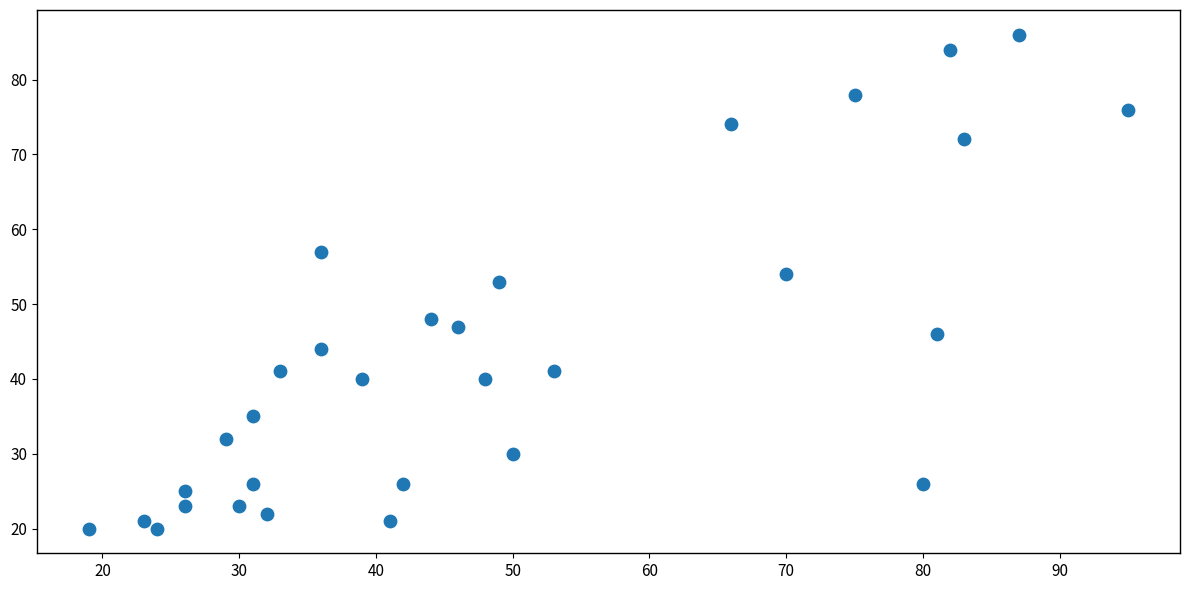

What is the range of X values (max minus min)?

76